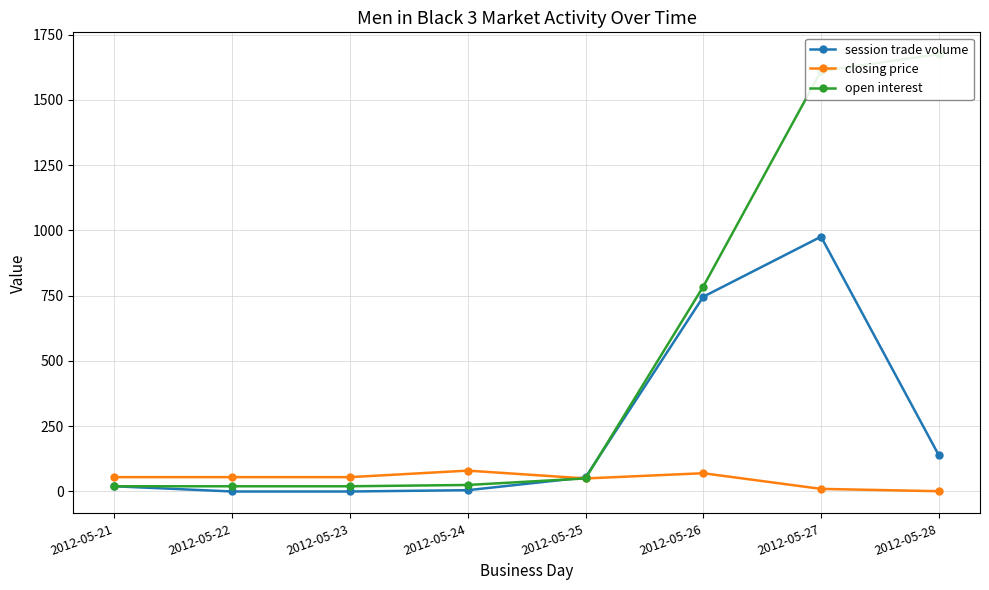

Which series has the widest spread of values?

open interest